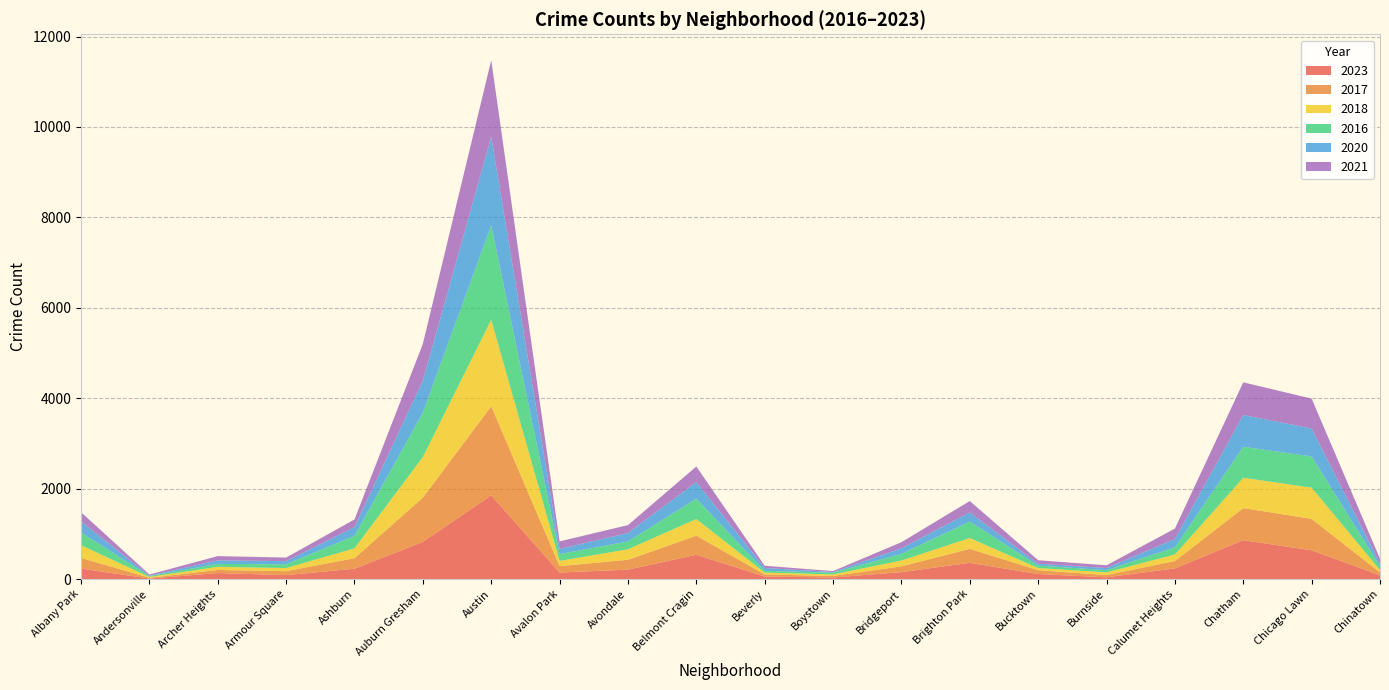

Reading left to right, what are all the values shown in this chart?

2023: 232	11	132	87	228	823	1852	144	208	538	56	35	153	359	111	38	236	859	636	84
2017: 235	17	69	87	233	978	1972	142	218	420	46	33	128	309	85	50	162	711	695	63
2018: 281	19	69	69	218	898	1912	115	233	369	41	34	129	240	47	60	145	670	691	52
2016: 282	20	65	83	276	983	2086	151	172	451	40	39	147	363	55	49	157	686	690	84
2020: 246	8	78	70	193	708	1959	113	188	365	62	14	124	203	41	47	185	703	618	63
2021: 203	25	94	79	170	811	1695	168	174	346	49	21	134	251	77	60	231	722	661	103